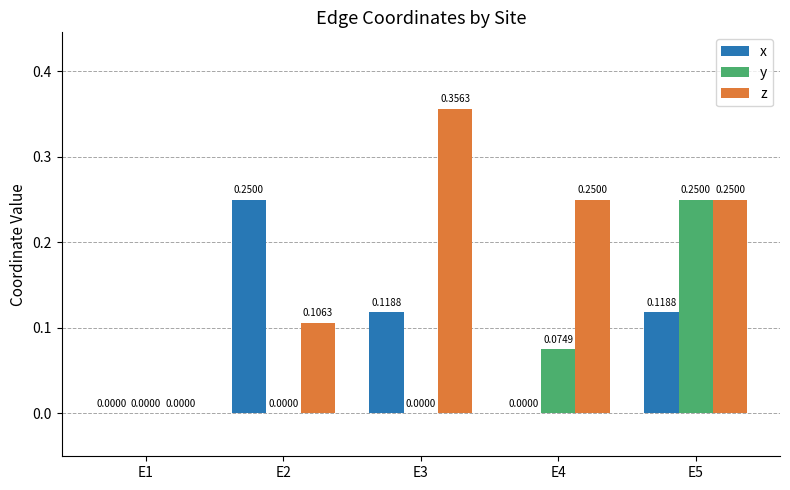

Which series has the largest total across all categories?

z